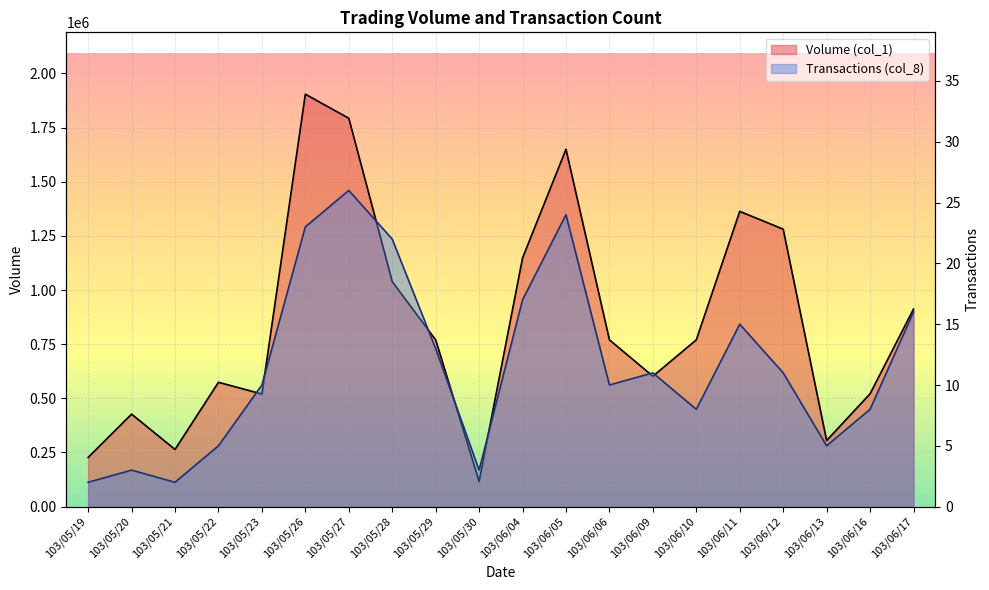

True or false: Volume (col_1) and Transactions (col_8) intersect in this chart.

False